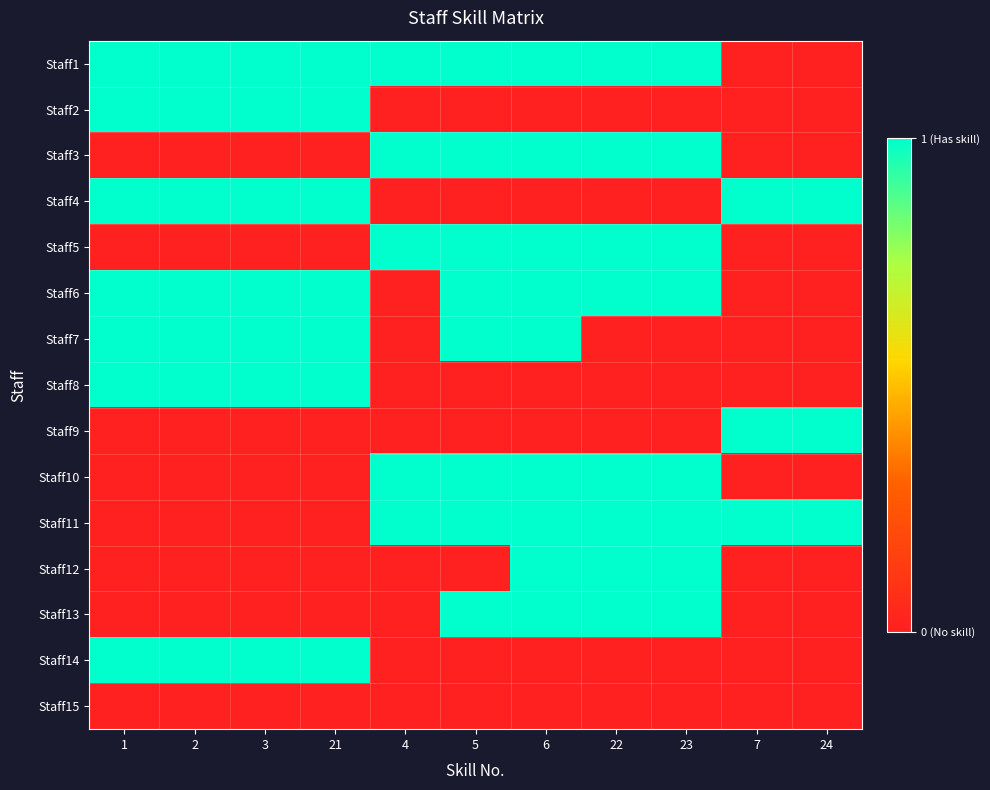

Reading left to right, list all the values displayed in this chart.

Staff1: 1=1	2=1	3=1	21=1	4=1	5=1	6=1	22=1	23=1	7=0	24=0
Staff2: 1=1	2=1	3=1	21=1	4=0	5=0	6=0	22=0	23=0	7=0	24=0
Staff3: 1=0	2=0	3=0	21=0	4=1	5=1	6=1	22=1	23=1	7=0	24=0
Staff4: 1=1	2=1	3=1	21=1	4=0	5=0	6=0	22=0	23=0	7=1	24=1
Staff5: 1=0	2=0	3=0	21=0	4=1	5=1	6=1	22=1	23=1	7=0	24=0
Staff6: 1=1	2=1	3=1	21=1	4=0	5=1	6=1	22=1	23=1	7=0	24=0
Staff7: 1=1	2=1	3=1	21=1	4=0	5=1	6=1	22=0	23=0	7=0	24=0
Staff8: 1=1	2=1	3=1	21=1	4=0	5=0	6=0	22=0	23=0	7=0	24=0
Staff9: 1=0	2=0	3=0	21=0	4=0	5=0	6=0	22=0	23=0	7=1	24=1
Staff10: 1=0	2=0	3=0	21=0	4=1	5=1	6=1	22=1	23=1	7=0	24=0
Staff11: 1=0	2=0	3=0	21=0	4=1	5=1	6=1	22=1	23=1	7=1	24=1
Staff12: 1=0	2=0	3=0	21=0	4=0	5=0	6=1	22=1	23=1	7=0	24=0
Staff13: 1=0	2=0	3=0	21=0	4=0	5=1	6=1	22=1	23=1	7=0	24=0
Staff14: 1=1	2=1	3=1	21=1	4=0	5=0	6=0	22=0	23=0	7=0	24=0
Staff15: 1=0	2=0	3=0	21=0	4=0	5=0	6=0	22=0	23=0	7=0	24=0